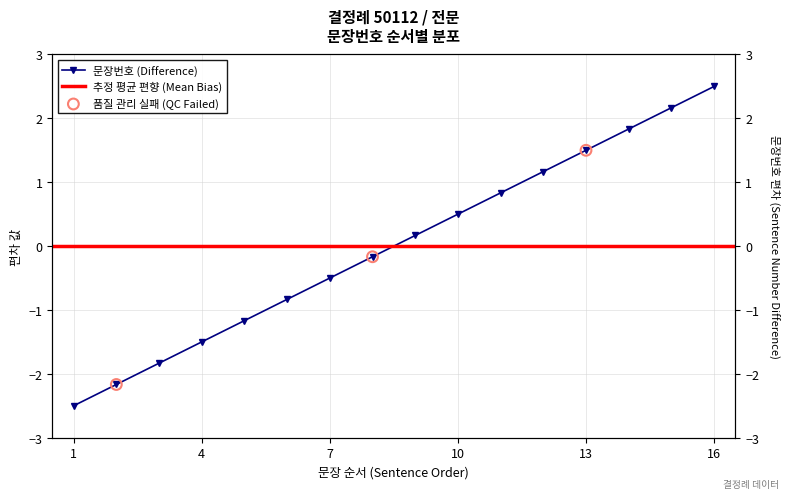

Between 13 and 6, which is larger?

13